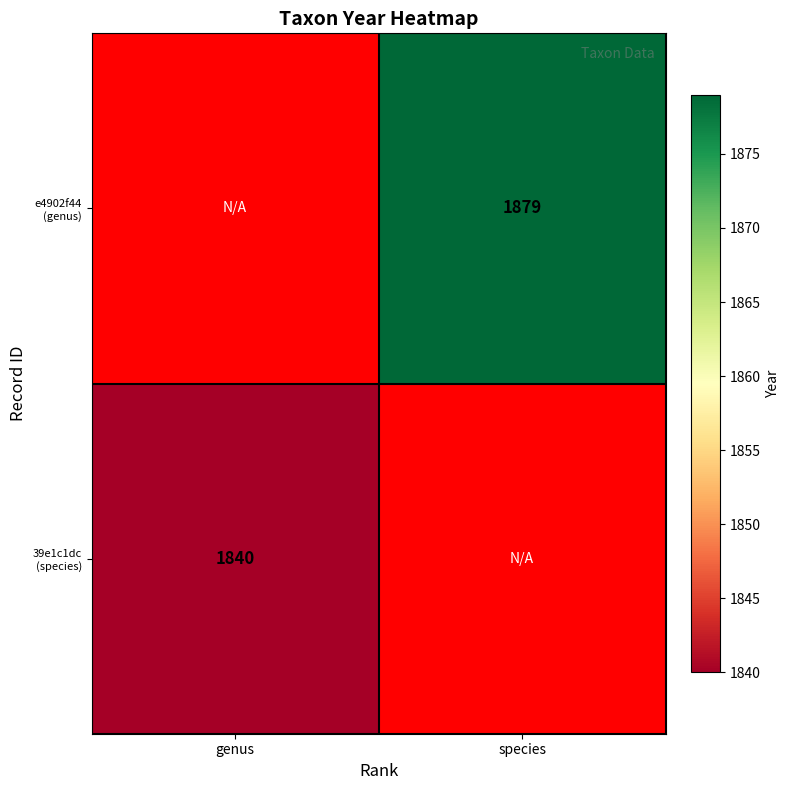

How many values in 39e1c1dc (species) are above zero?

1